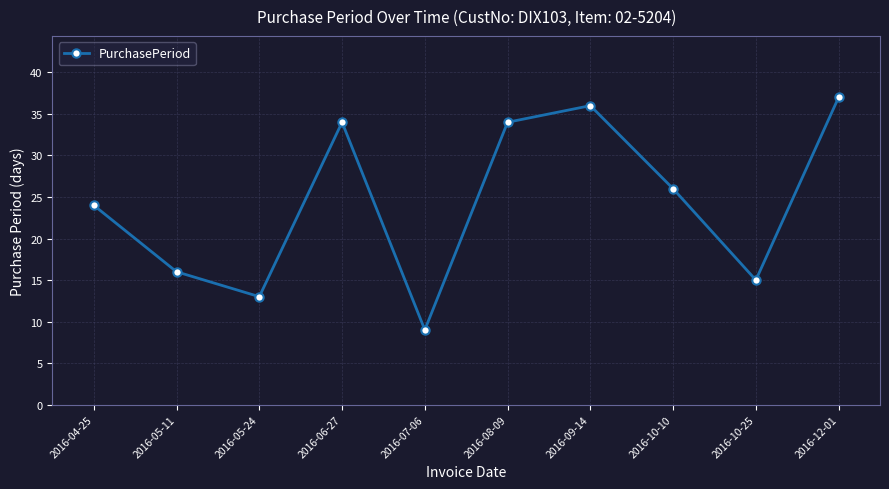

Approximately how many times larger is the value at 2016-09-14 compared to 2016-05-24?

2.8